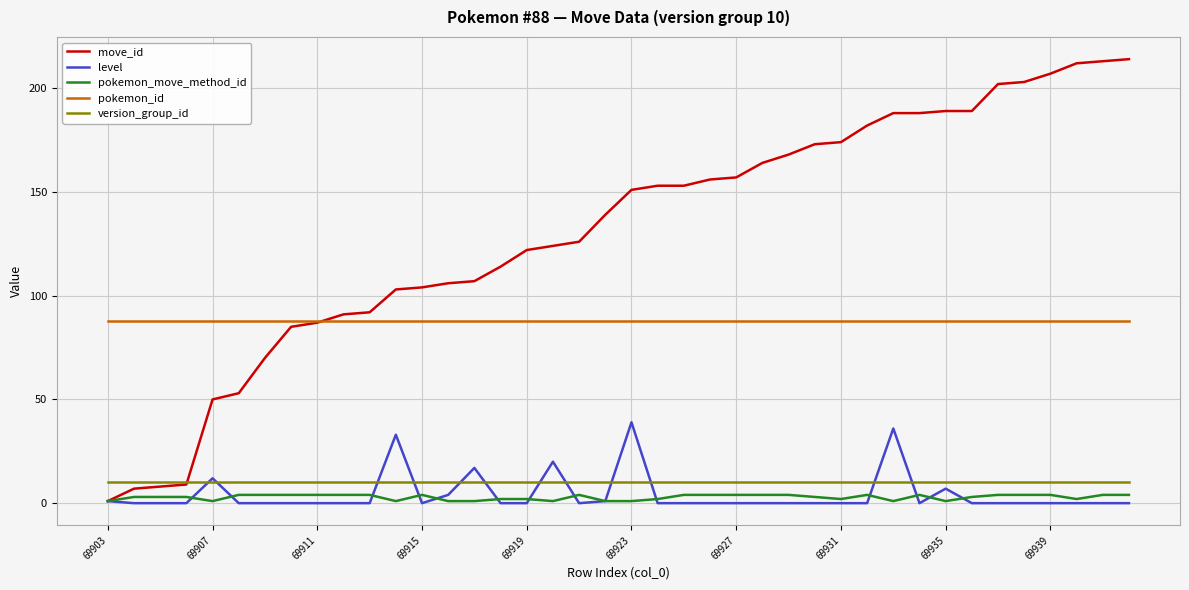

Which series has the largest range (max minus min)?

move_id